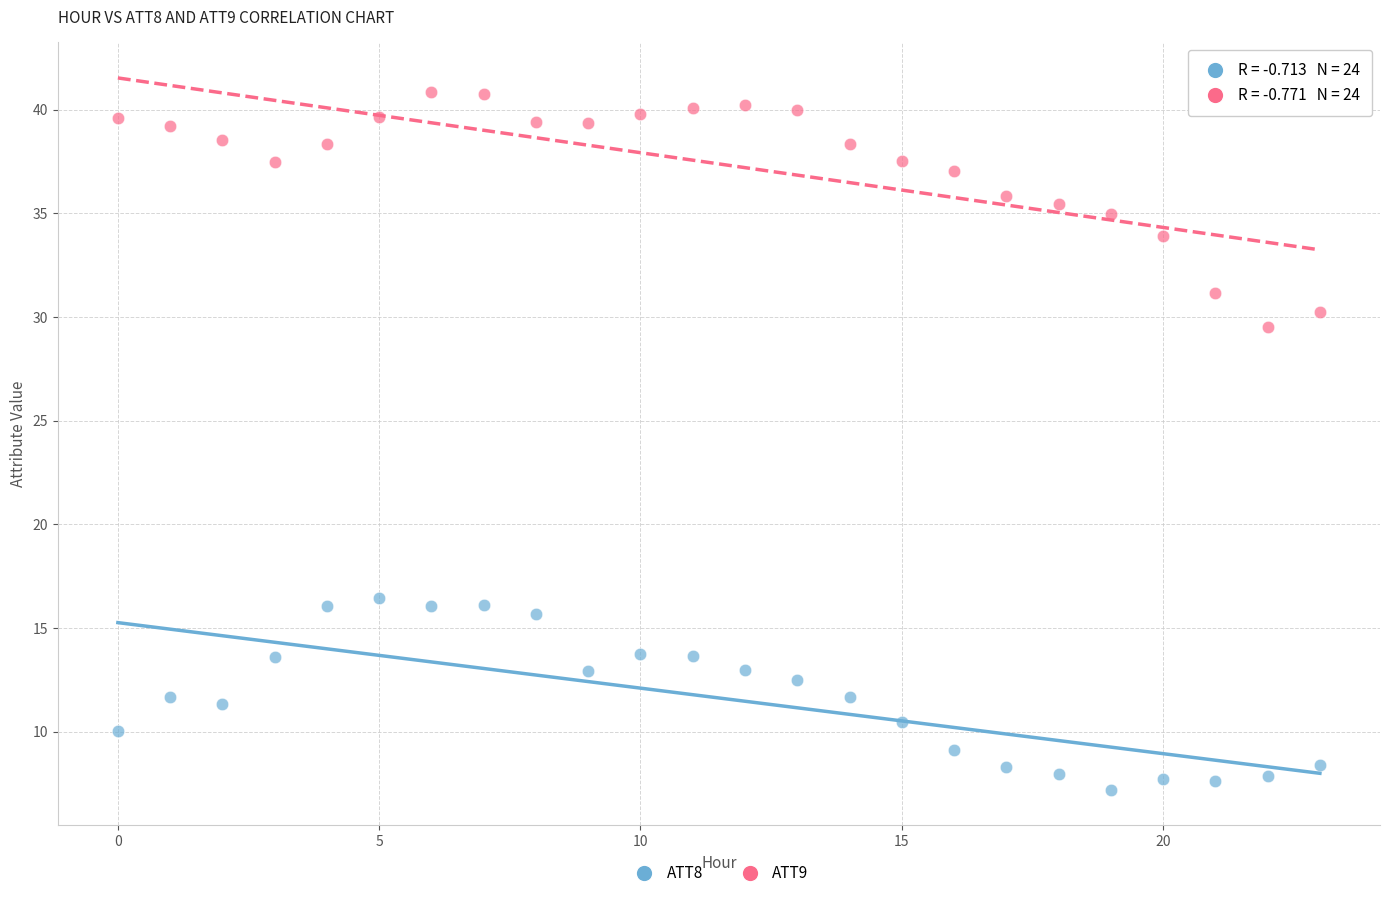

Which series has the widest spread of Y values?

ATT9